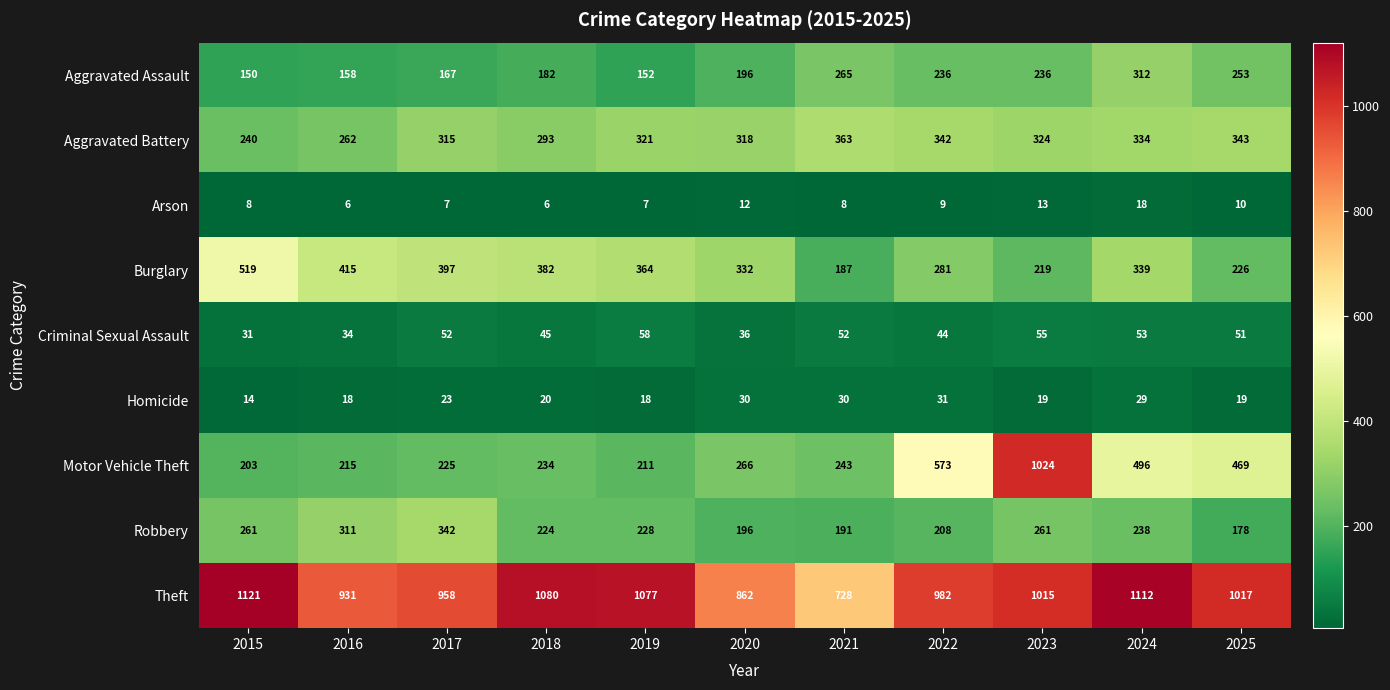

What is the sum of the Aggravated Battery values at 2016 and 2020?

580